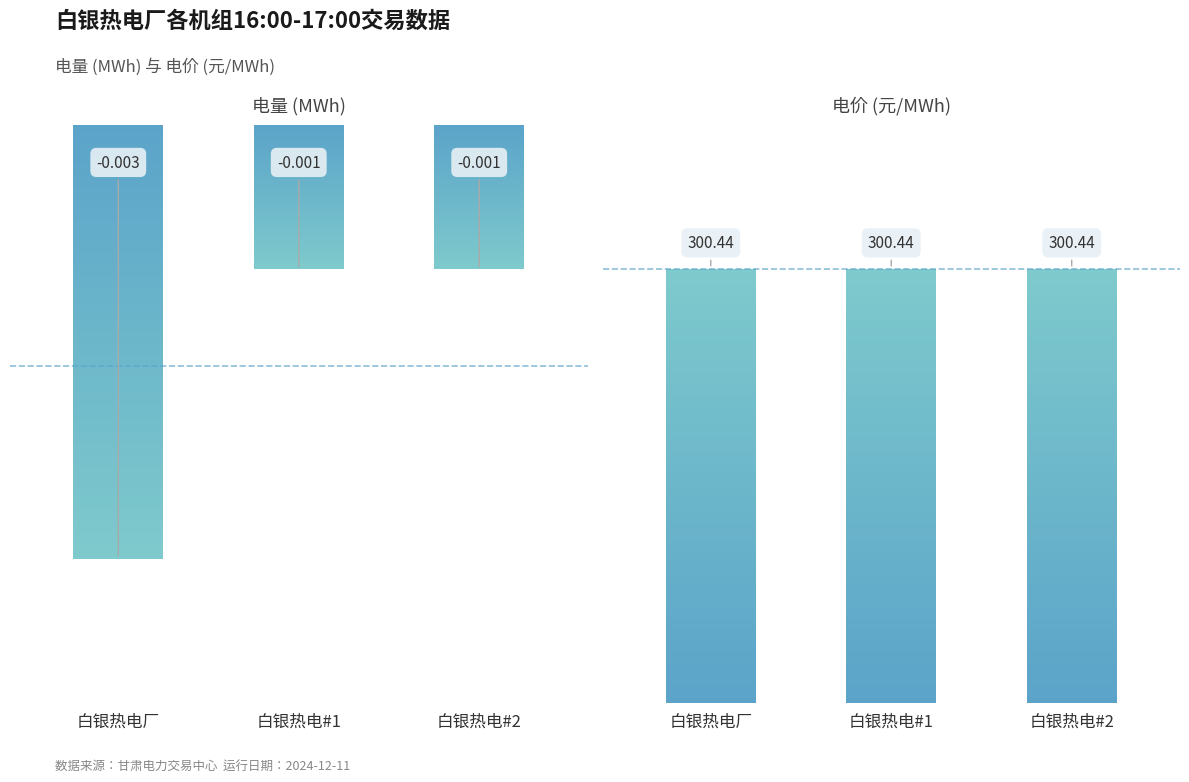

Are the bars horizontal?

No